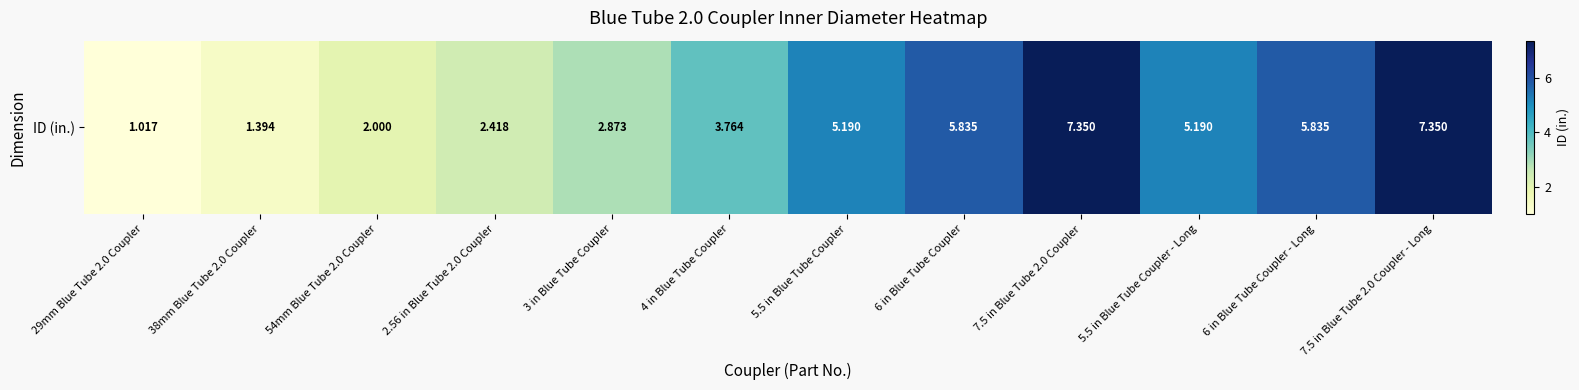

What is the ratio of the value at 7.5 in Blue Tube 2.0 Coupler to the value at 4 in Blue Tube Coupler?

2.0